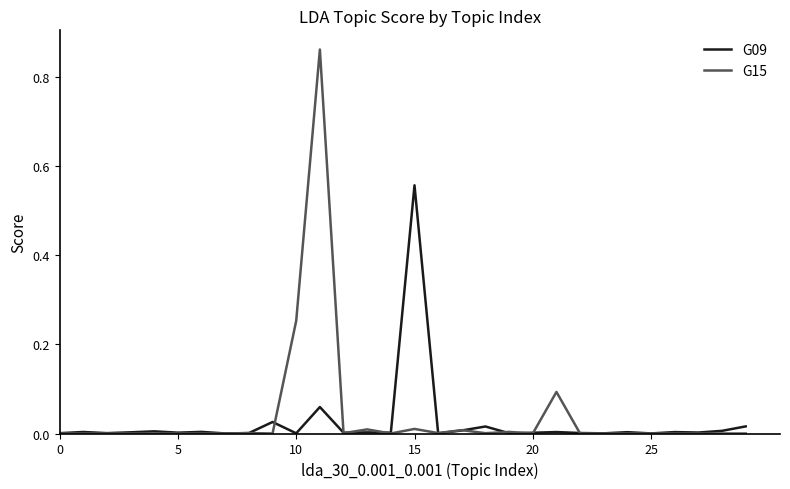

Which series has the widest spread of values?

G15